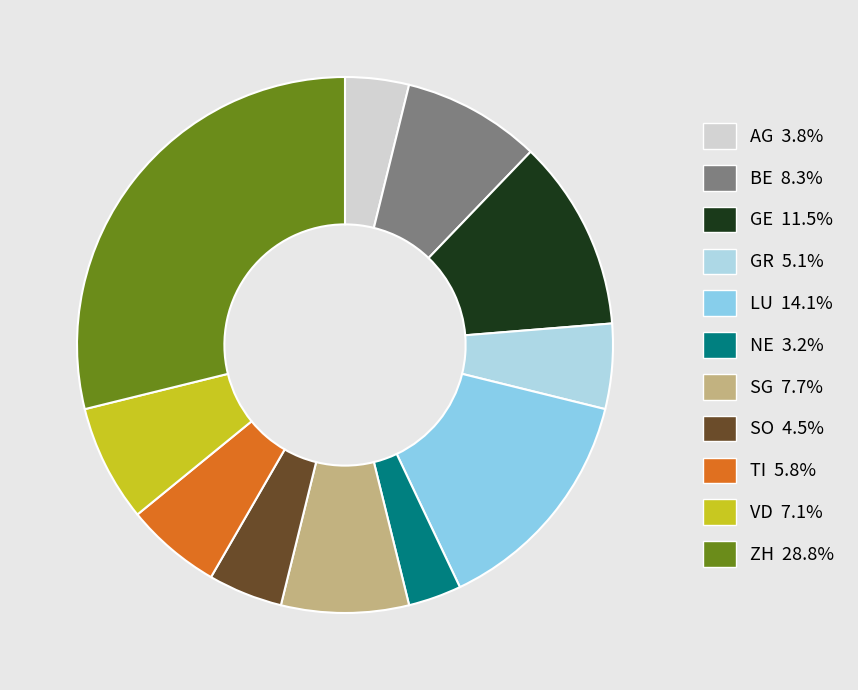

Which category has the smallest portion of the pie?

NE